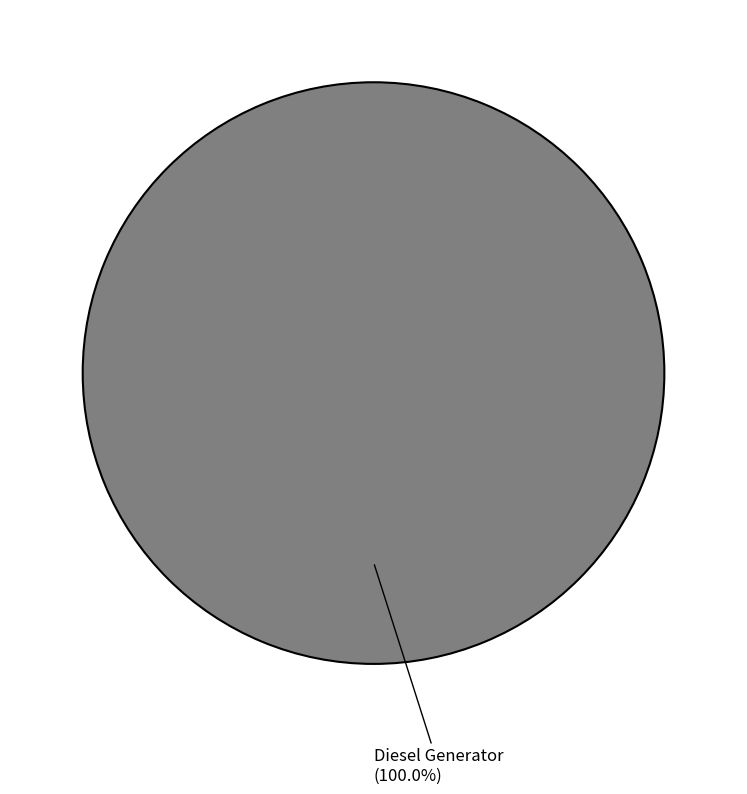

Does any single category account for the majority?

Yes